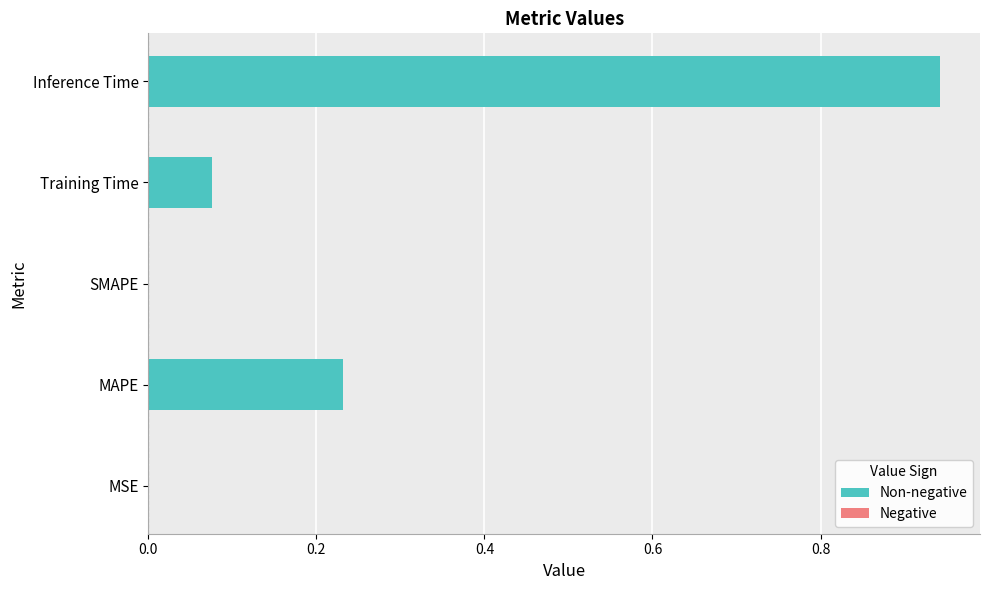

What is the change in value from SMAPE to Training Time?

+0.1